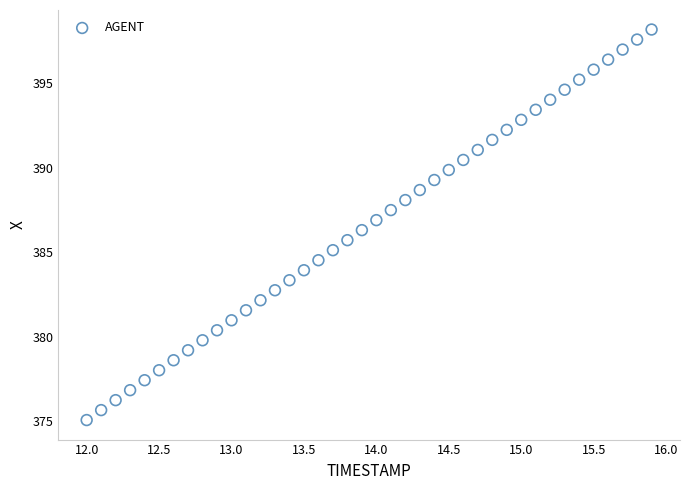

What is the range of X values (max minus min)?

3.9